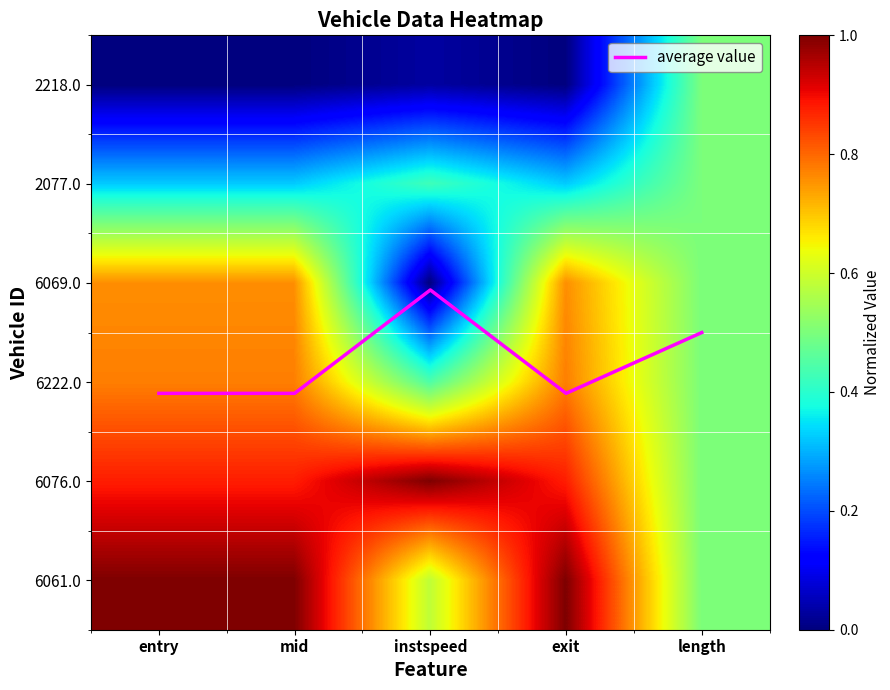

Which has a higher value, instspeed or entry?

entry